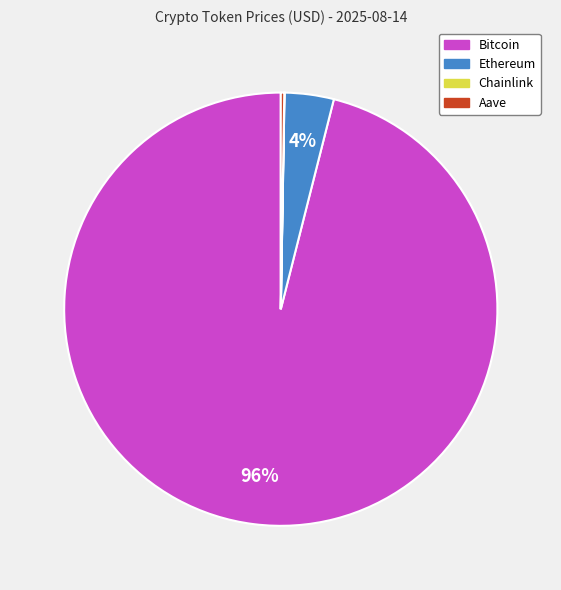

To the nearest percent, what is the combined percentage of Bitcoin and Ethereum?

100%